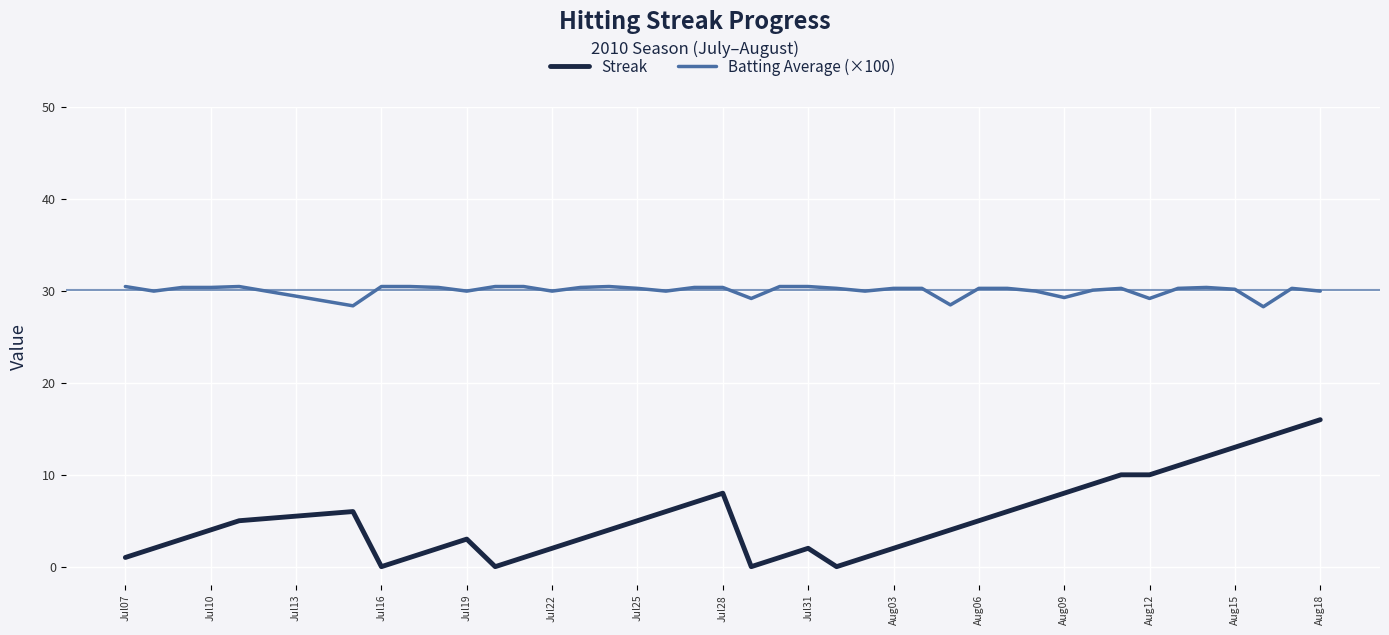

List the series in order of their overall mean, highest first.

Batting Average (×100), Streak